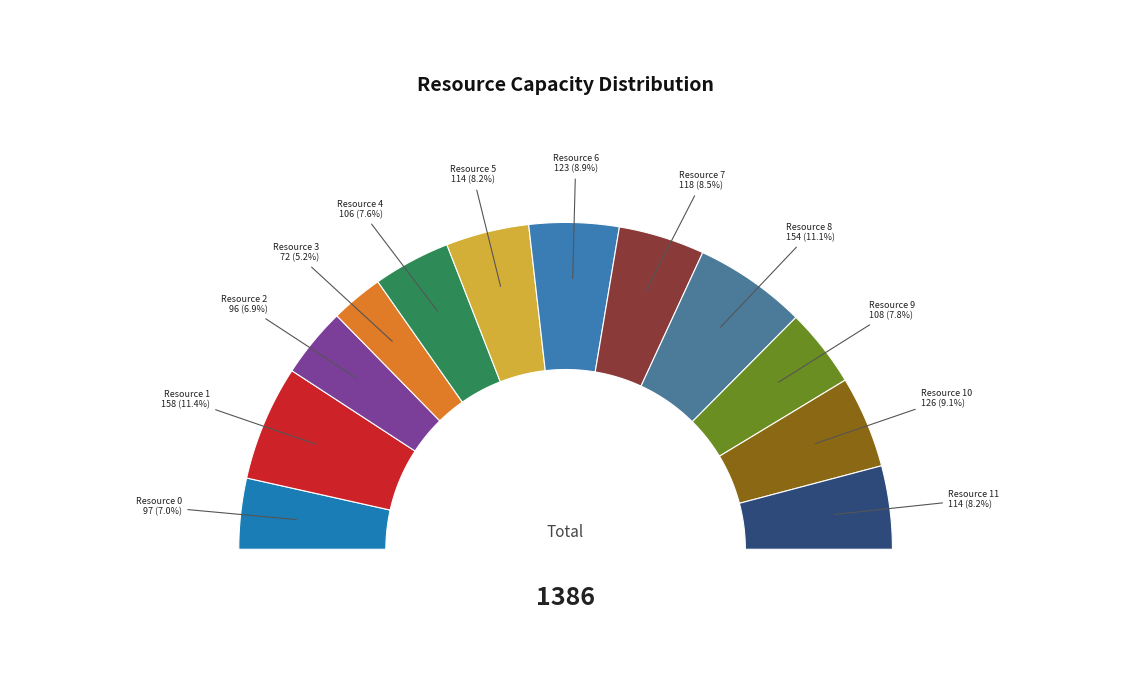

Rank the categories by value from highest to lowest.

Resource 1, Resource 8, Resource 10, Resource 6, Resource 7, Resource 5, Resource 11, Resource 9, Resource 4, Resource 0, Resource 2, Resource 3